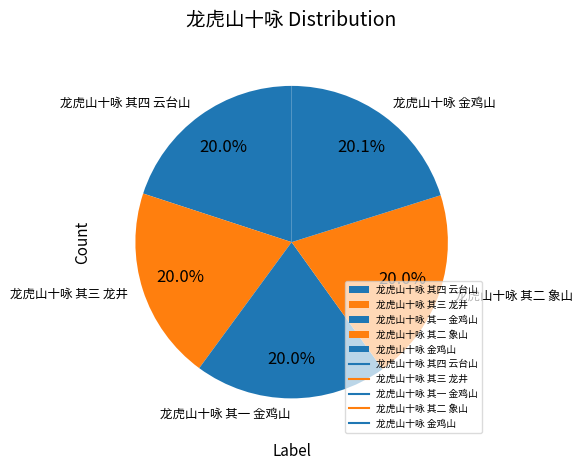

What portion of the pie excludes 龙虎山十咏 其三 龙井?

80.0%